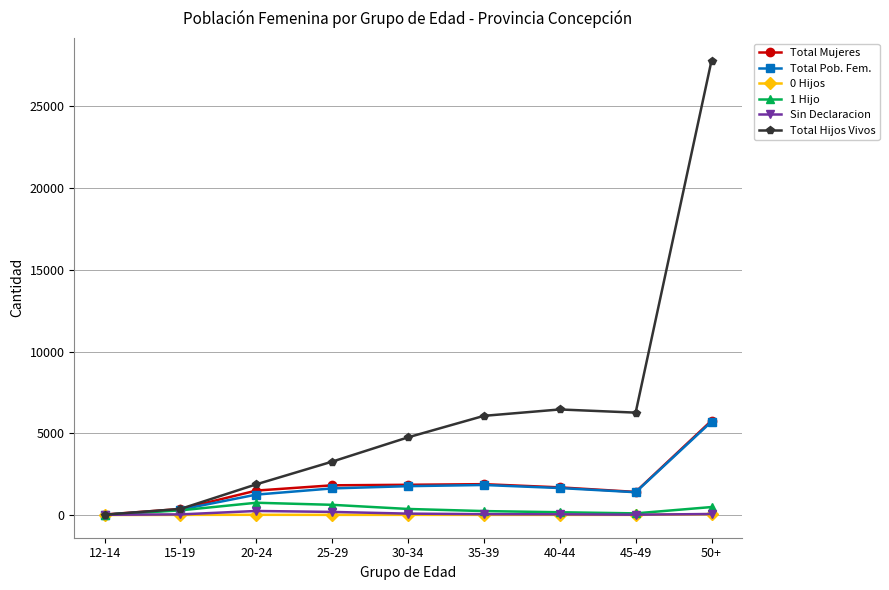

What is the difference between the 0 Hijos values at 45-49 and 12-14?

7